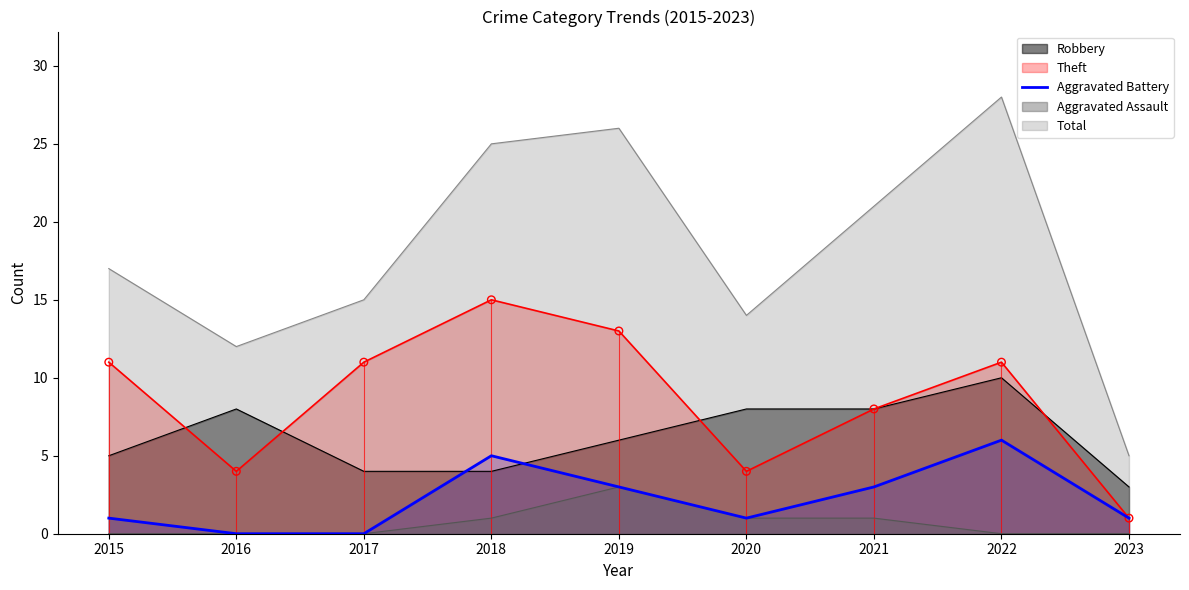

Which series has the largest range (max minus min)?

Total